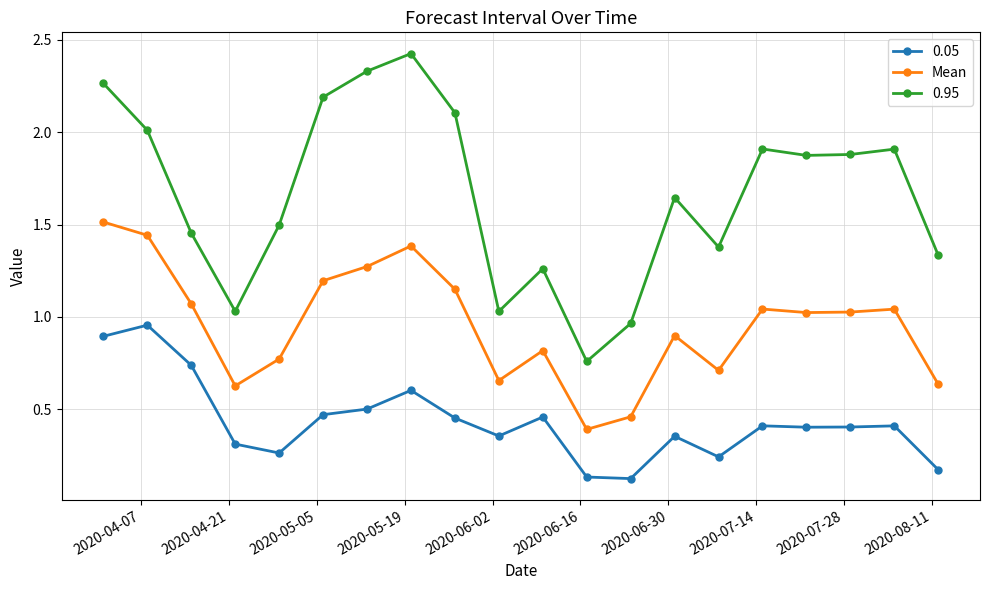

What is the sum of all 0.05 values?

8.7